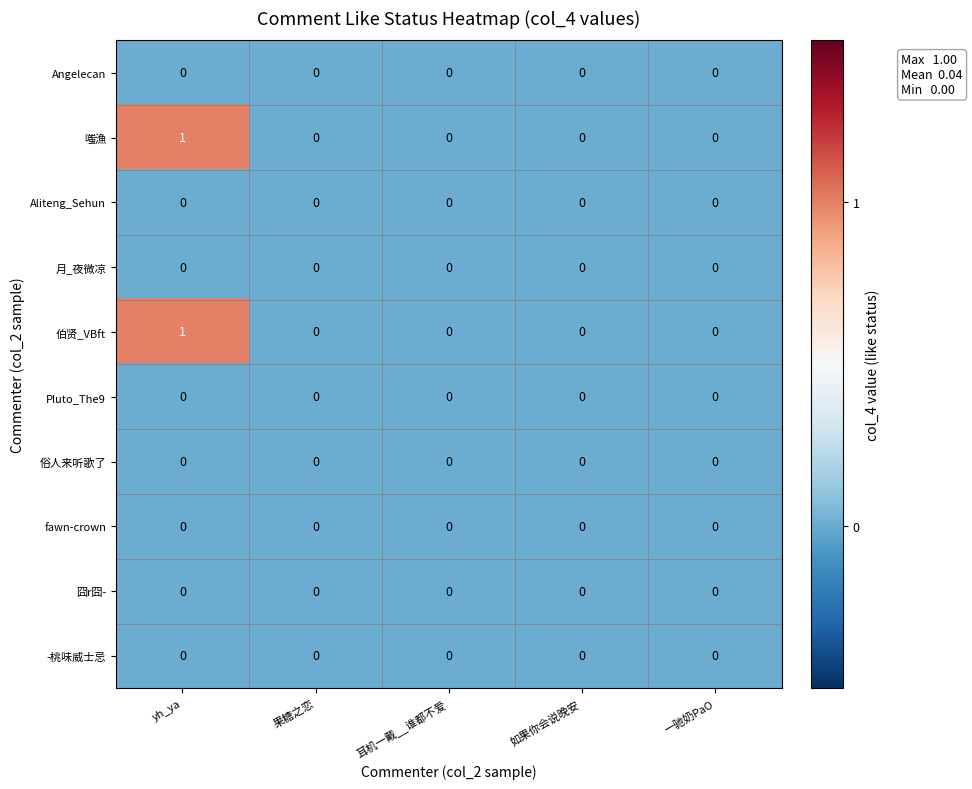

Which label corresponds to the largest value in the chart?

yh_ya